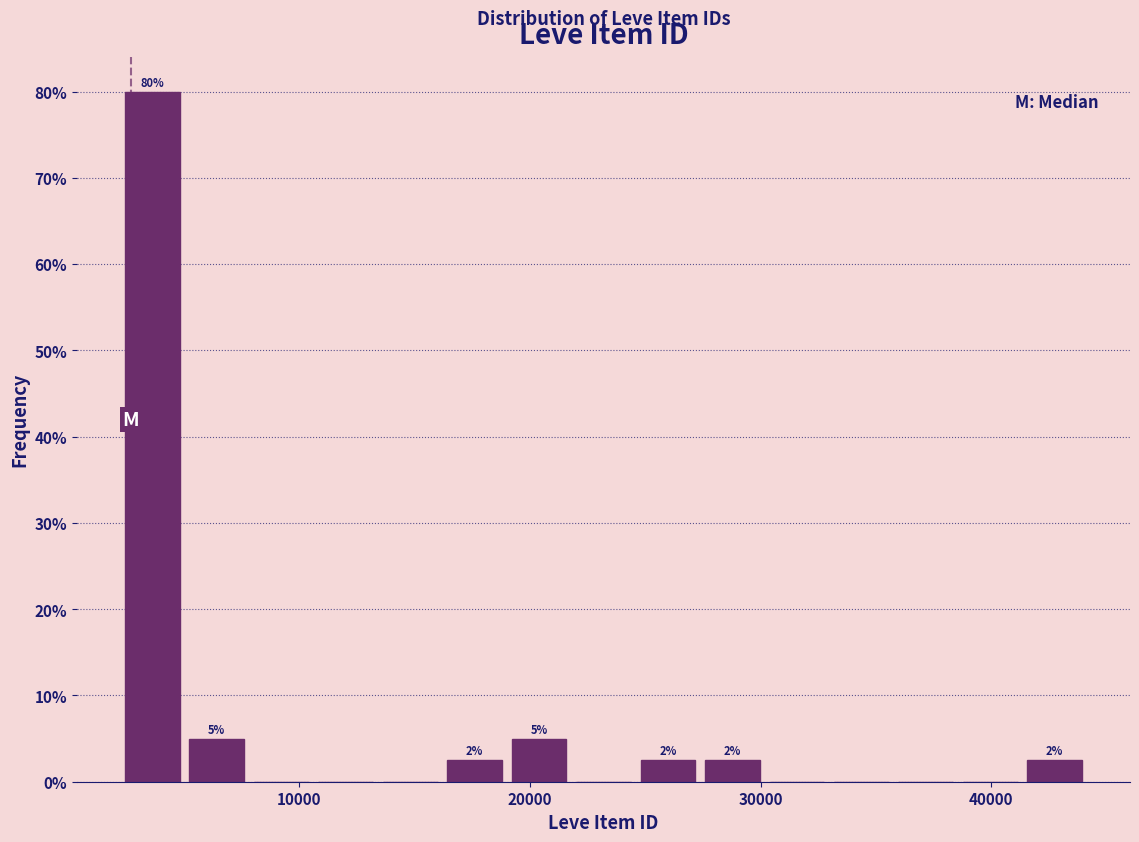

Around what value on the x-axis is the tallest bar? Give the approximate position of its centre, as read against the axis.

4000